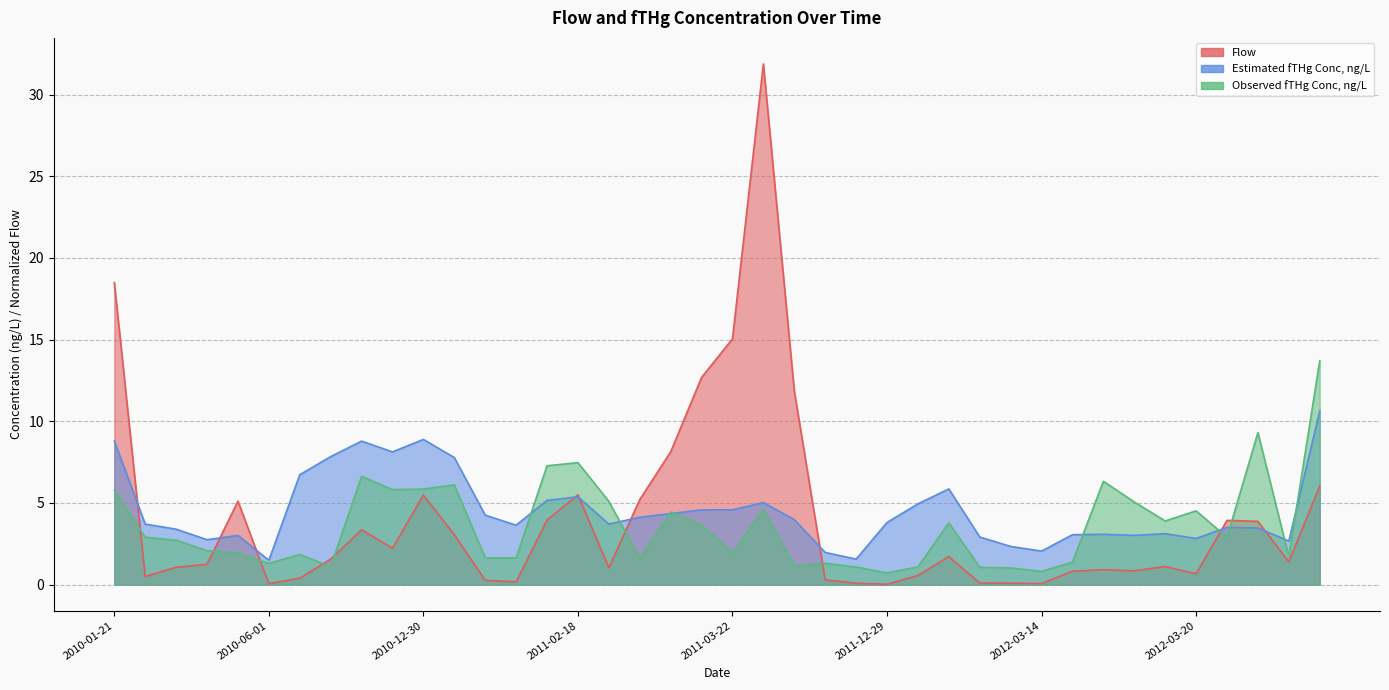

Between which two adjacent categories do Flow and Observed fTHg Conc, ng/L first intersect?

2010-01-21 and 2010-02-17